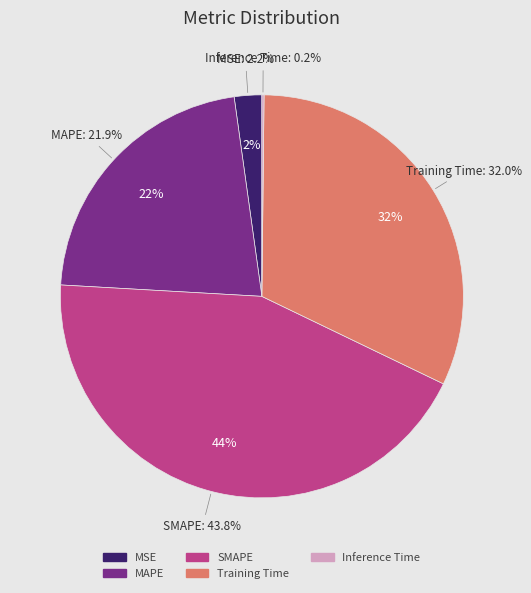

To the nearest percent, what is the difference between the largest and smallest slice percentages?

44%